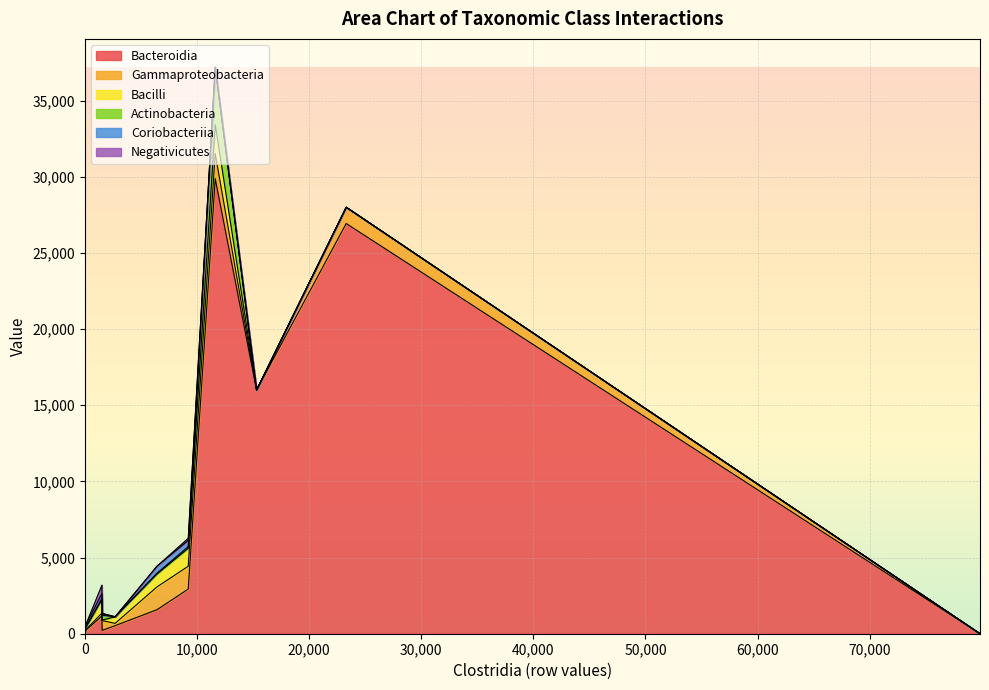

How many categories are shown in the chart?

11